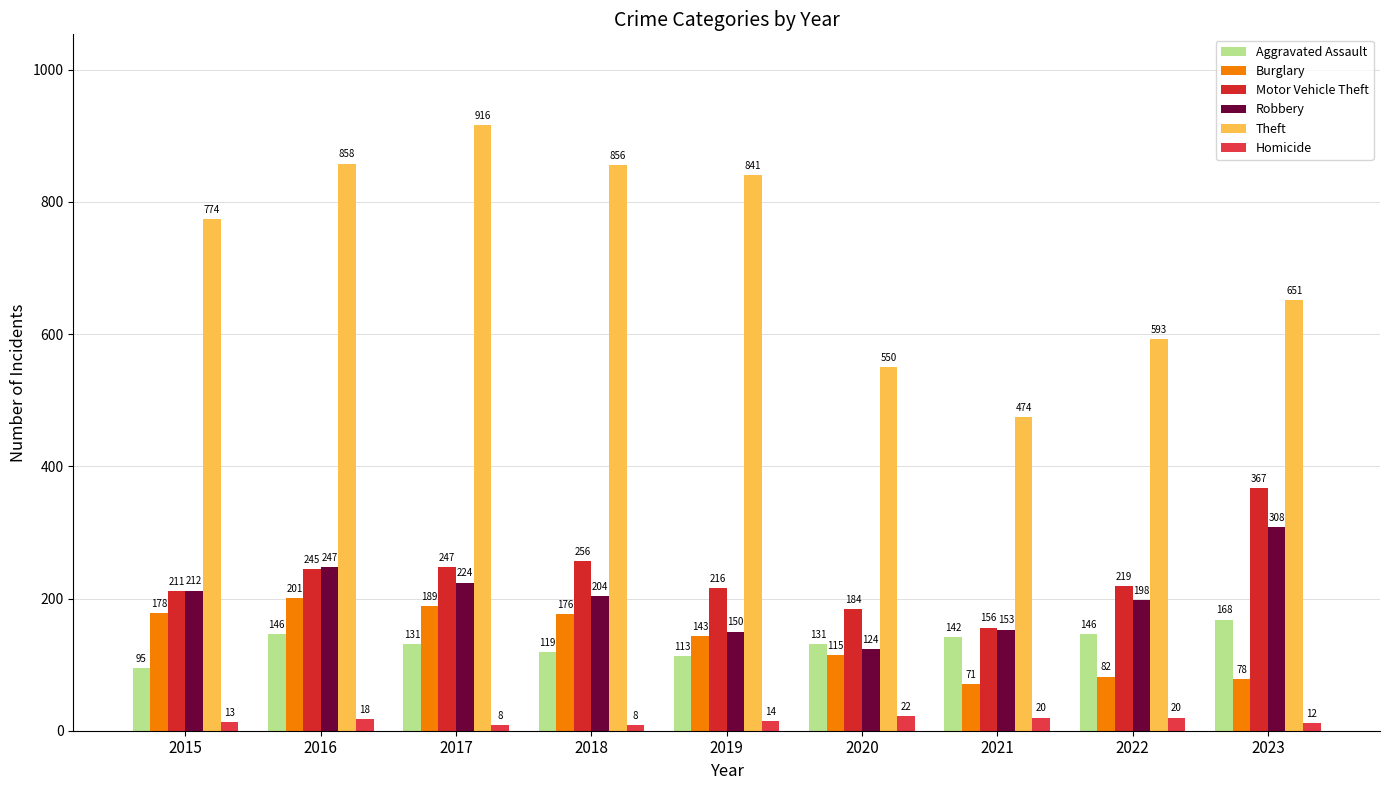

How many data points in Theft are less than 774?

4